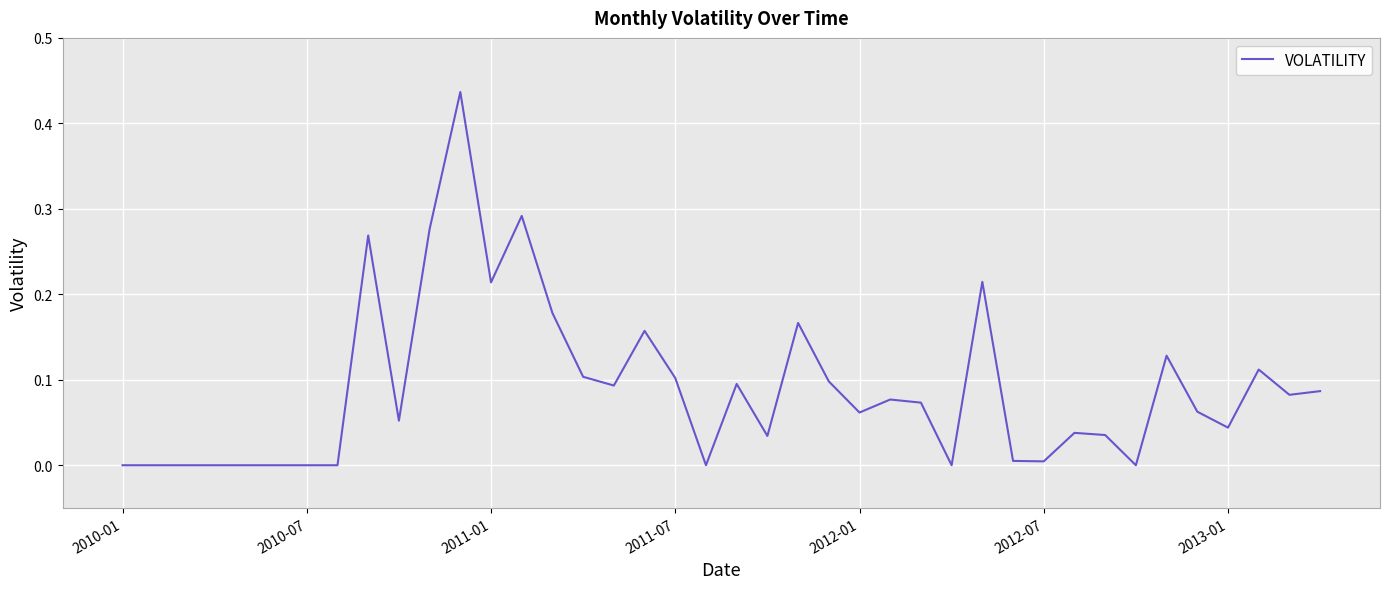

How many lines are shown in the chart?

1